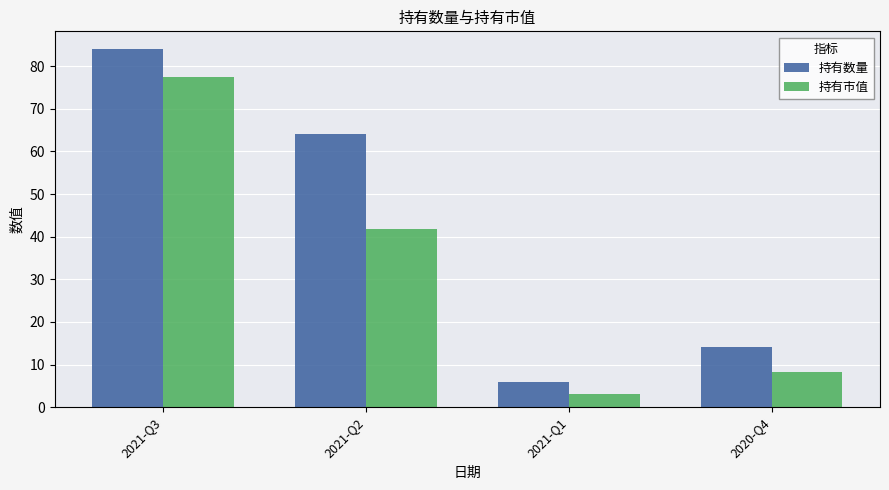

Reading left to right, list all the values displayed in this chart.

持有数量: 2021-Q3=84.0	2021-Q2=64.0	2021-Q1=6.0	2020-Q4=14.0
持有市值: 2021-Q3=77.4	2021-Q2=41.7	2021-Q1=3.2	2020-Q4=8.3